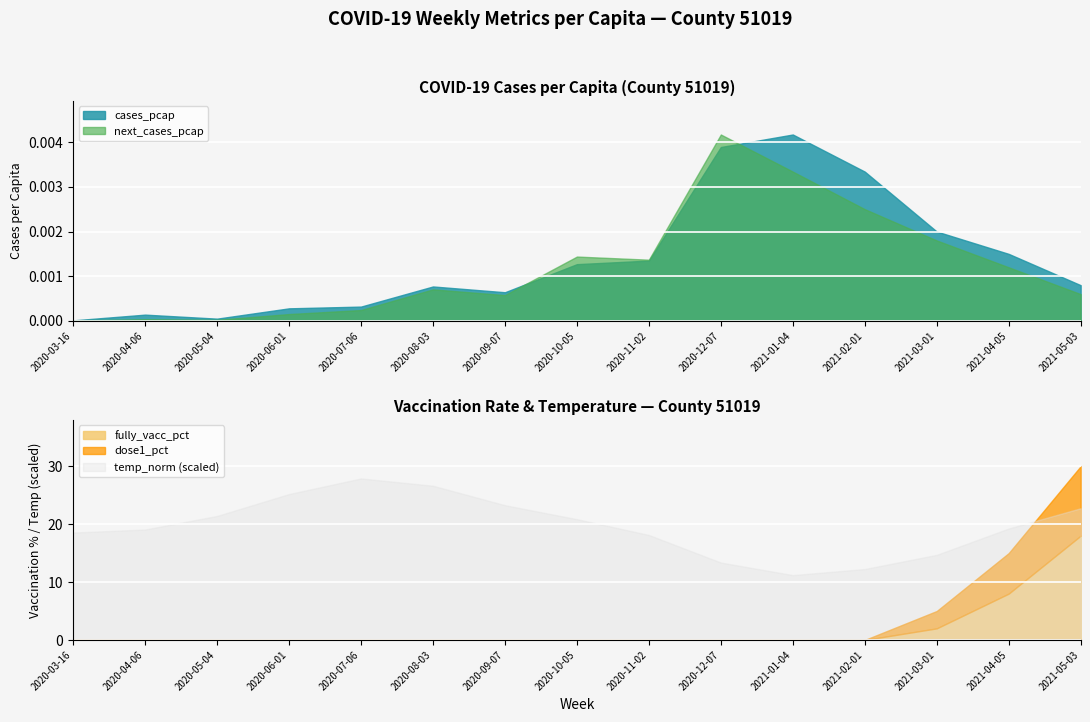

In next_cases_pcap, how many points are higher than both neighbors (excluding endpoints)?

4